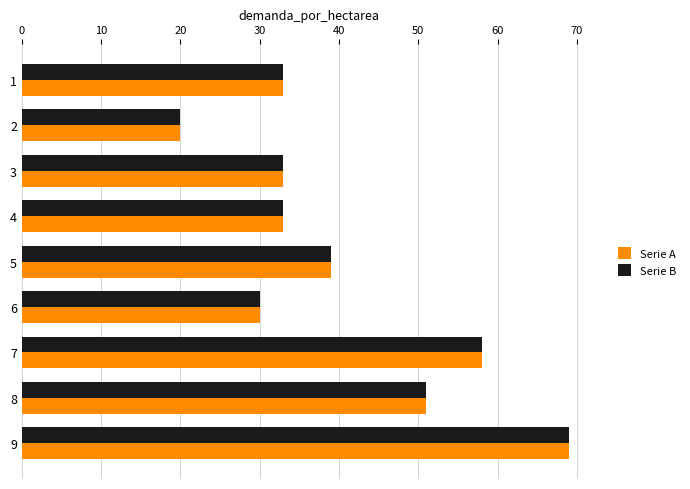

What are all the series names shown in the legend?

Serie A, Serie B